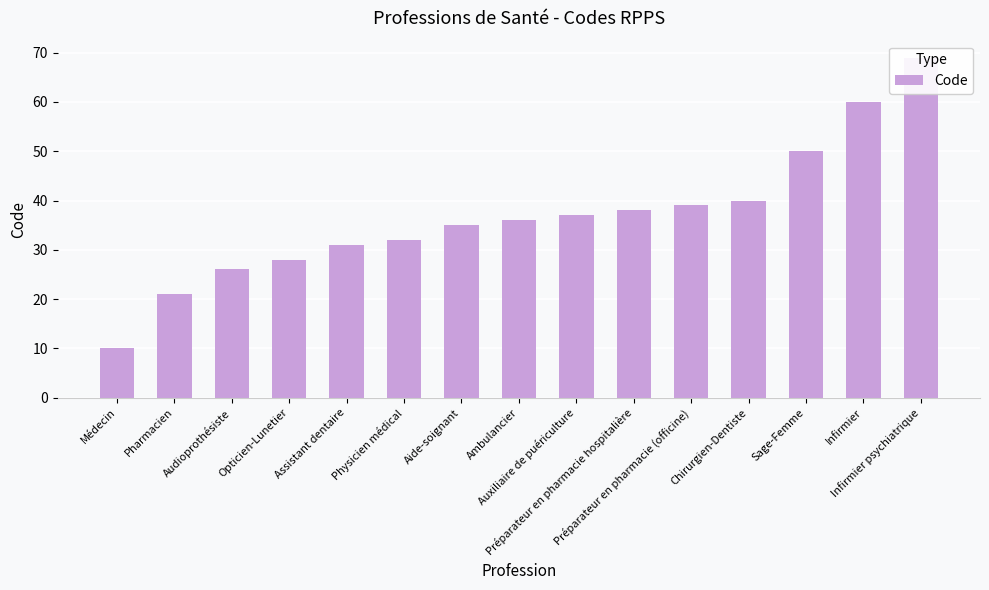

Is it true that the value at Ambulancier is 36?

True